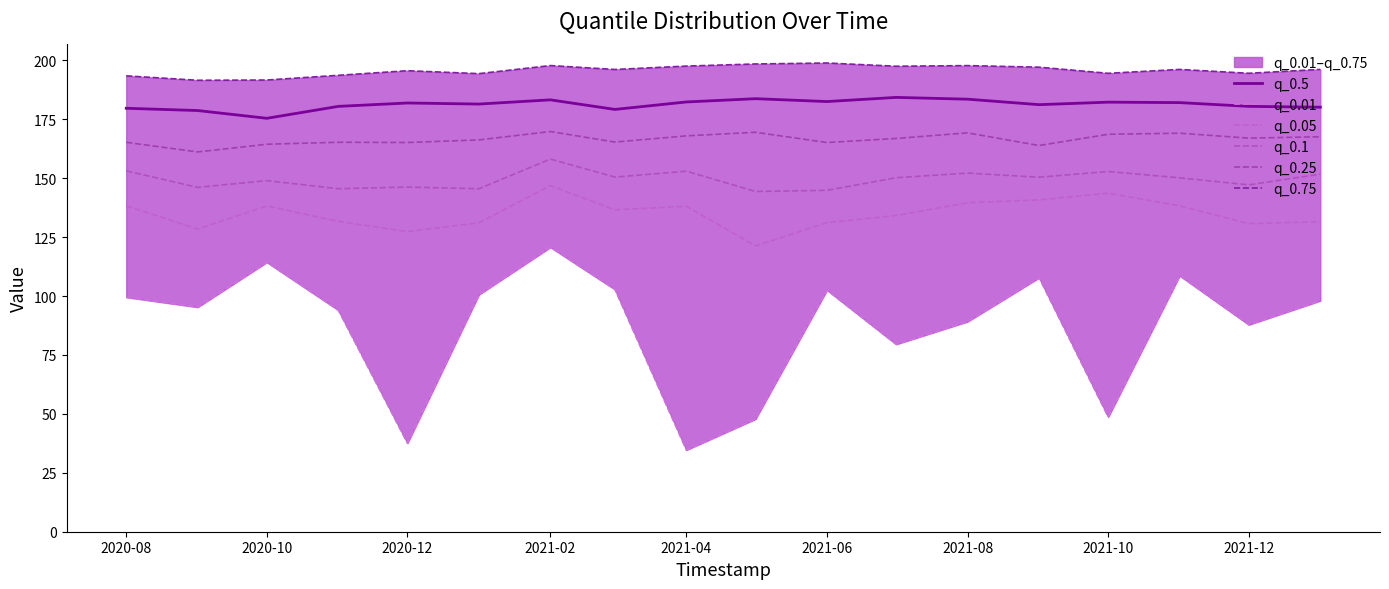

How many interior local valleys does the q_0.25 series have?

6